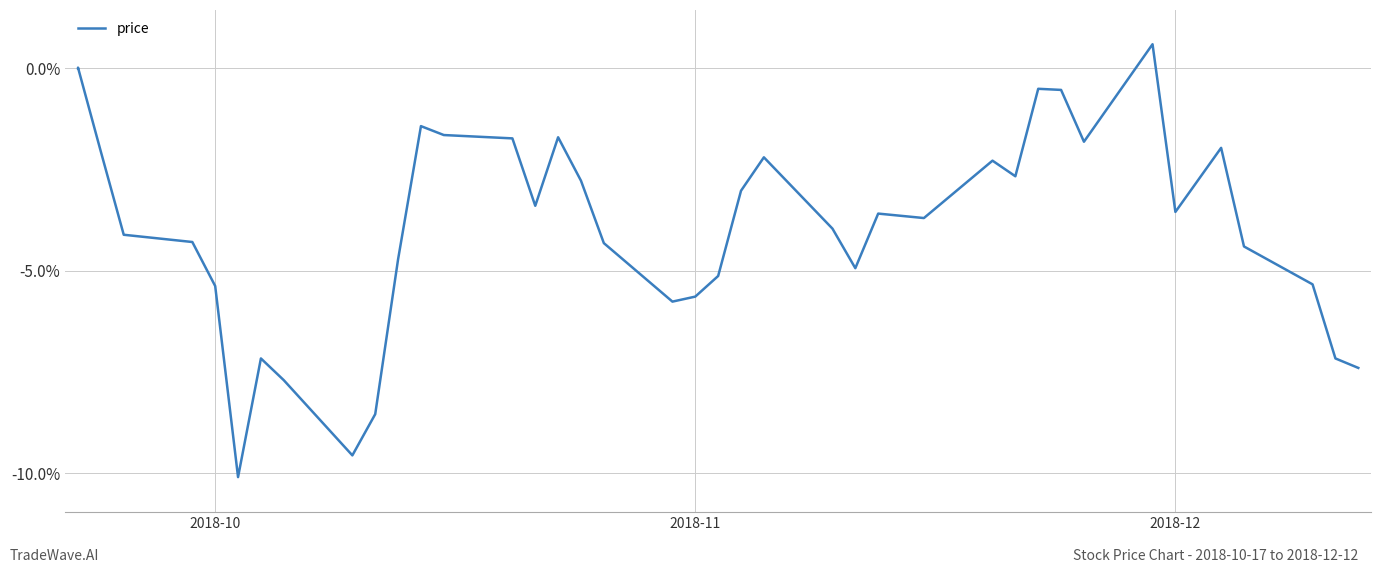

What is the difference between the second highest and second lowest values?

9.6